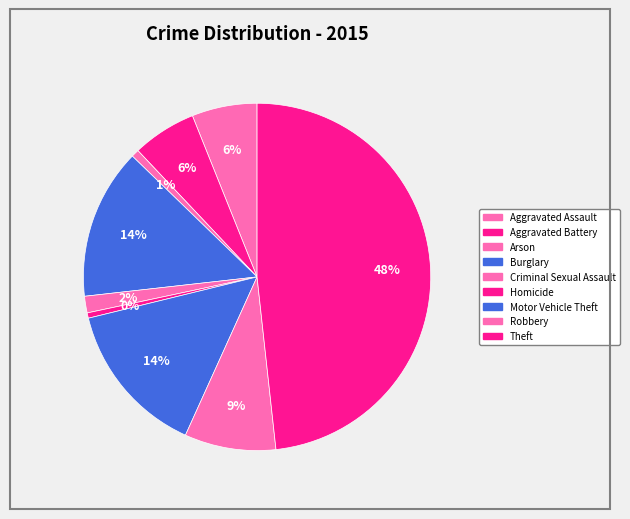

Combined, what portion of the pie is Motor Vehicle Theft and Robbery?

22.9%